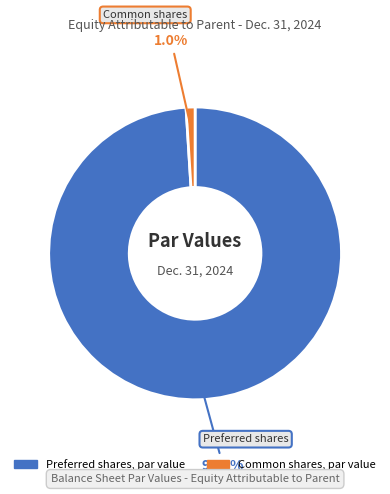

What percentage is NOT represented by Common shares, par value?

99.0%